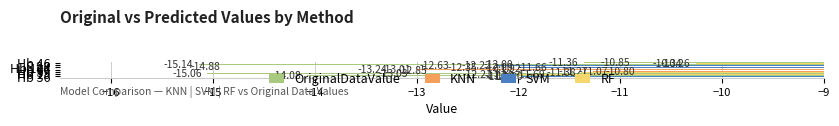

What are all the series names shown in the legend?

OriginalDataValue, KNN, SVM, RF